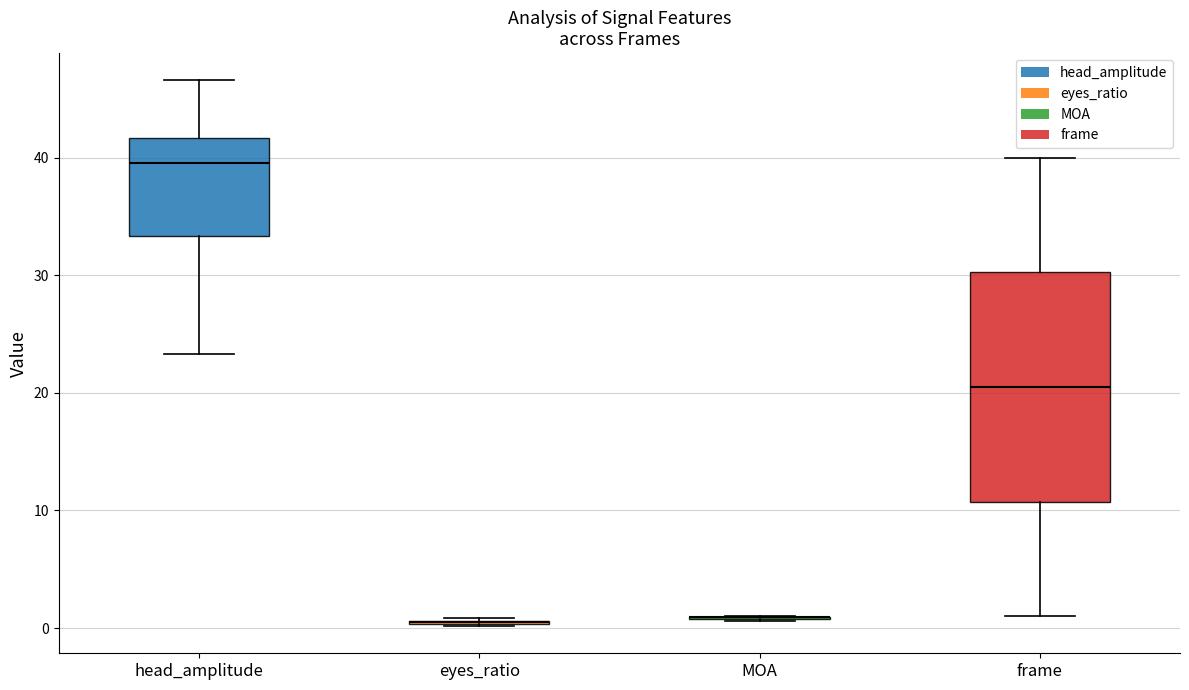

Reading left to right, transcribe this box plot: for each box, give where its median line is, the range the box spans, and where its two whiskers end, as read against the y-axis. The values are not printed on the chart, so give them approximately, as read against the axis.

head_amplitude: median 40, box 33 to 42, whiskers 23 to 47
eyes_ratio: box collapsed to a line at 0, whiskers 0 to 1
MOA: box collapsed to a line at 1, whiskers 1 to 1
frame: median 21, box 11 to 30, whiskers 1 to 40